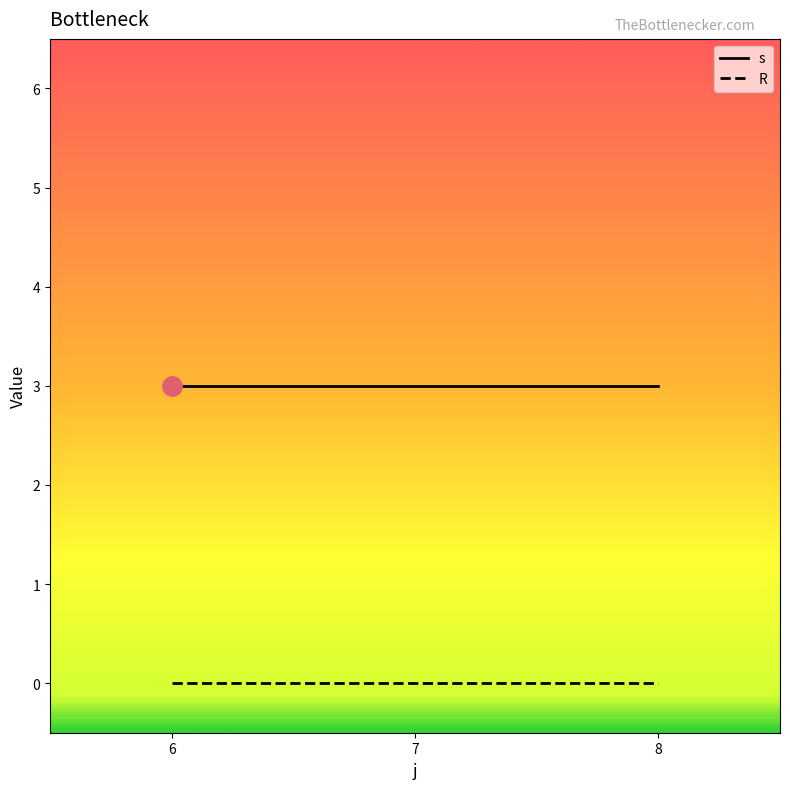

The value of R at 6 is 0. True or false?

True